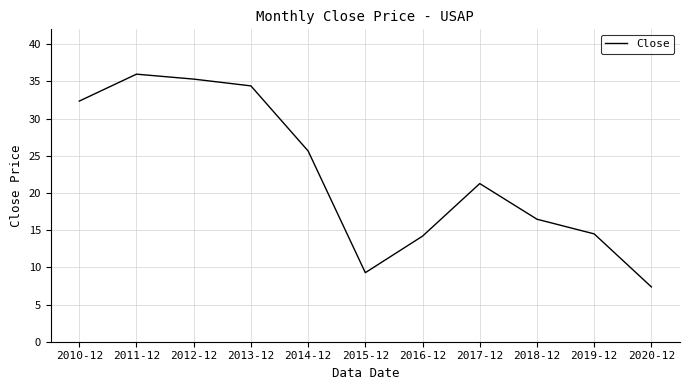

At which category does the chart reach its peak across all series?

2011-12